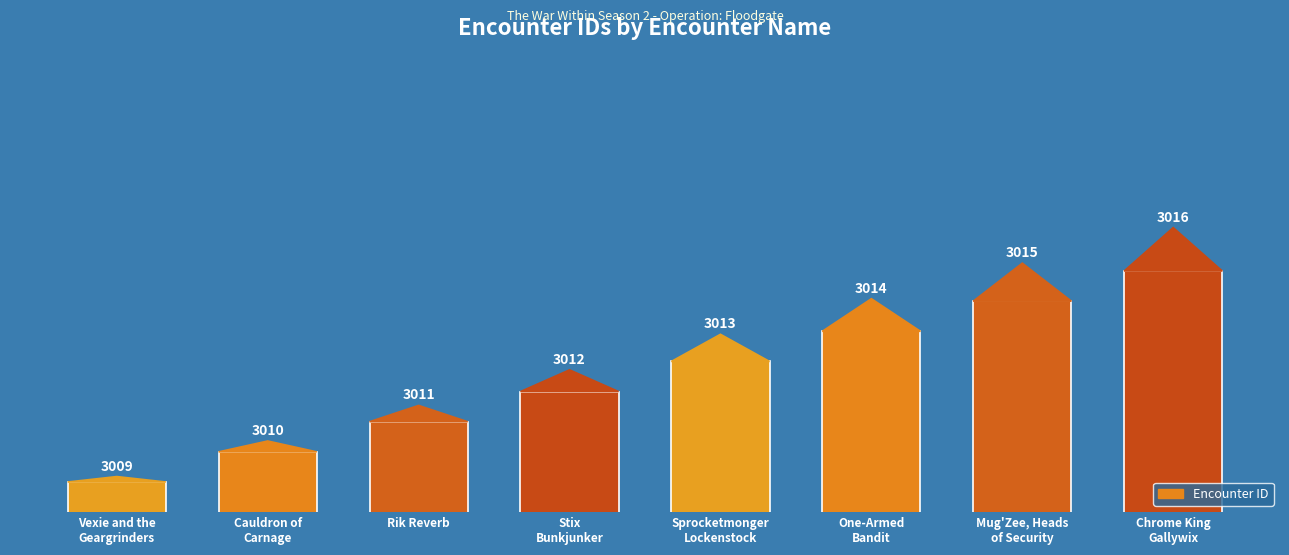

What is the difference between the values at Cauldron of
Carnage and Vexie and the
Geargrinders?

1